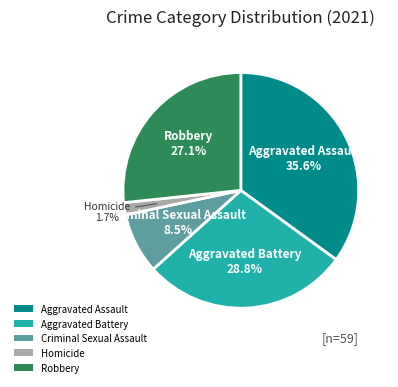

What is the ratio of the value at Aggravated Assault to the value at Criminal Sexual Assault?

4.2